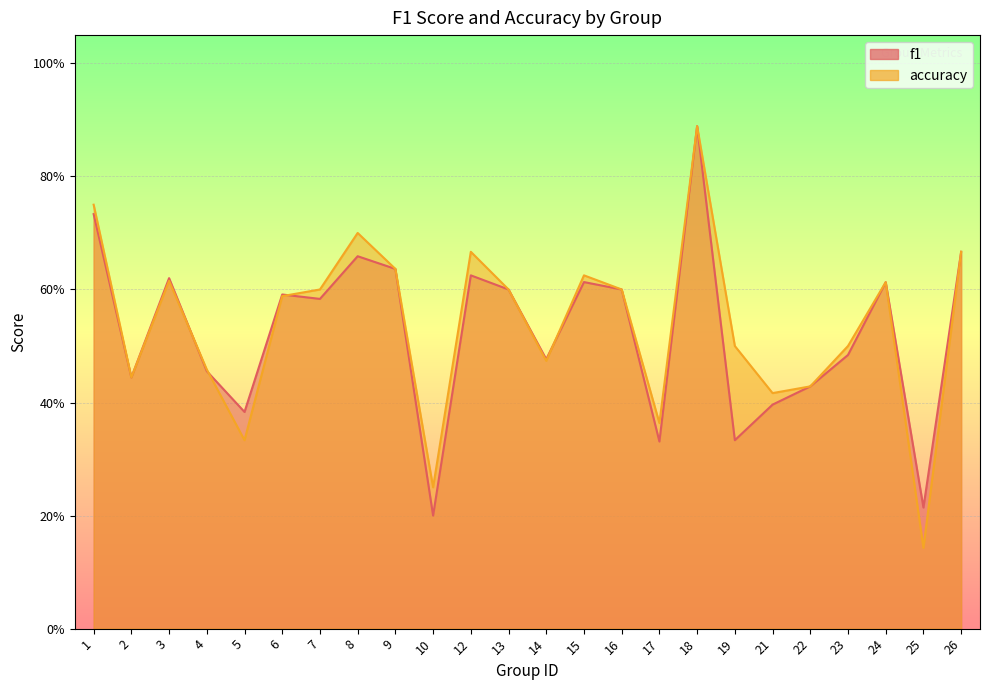

Which series ends up on top after the final intersection of f1 and accuracy?

accuracy